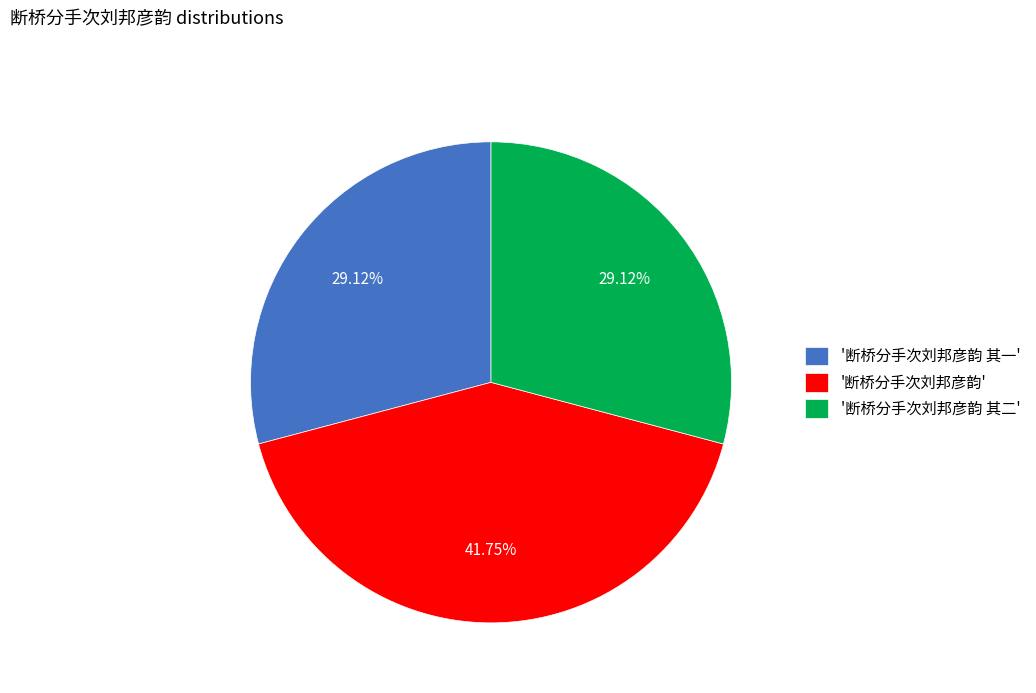

Is there any slice that represents more than half of the pie?

No